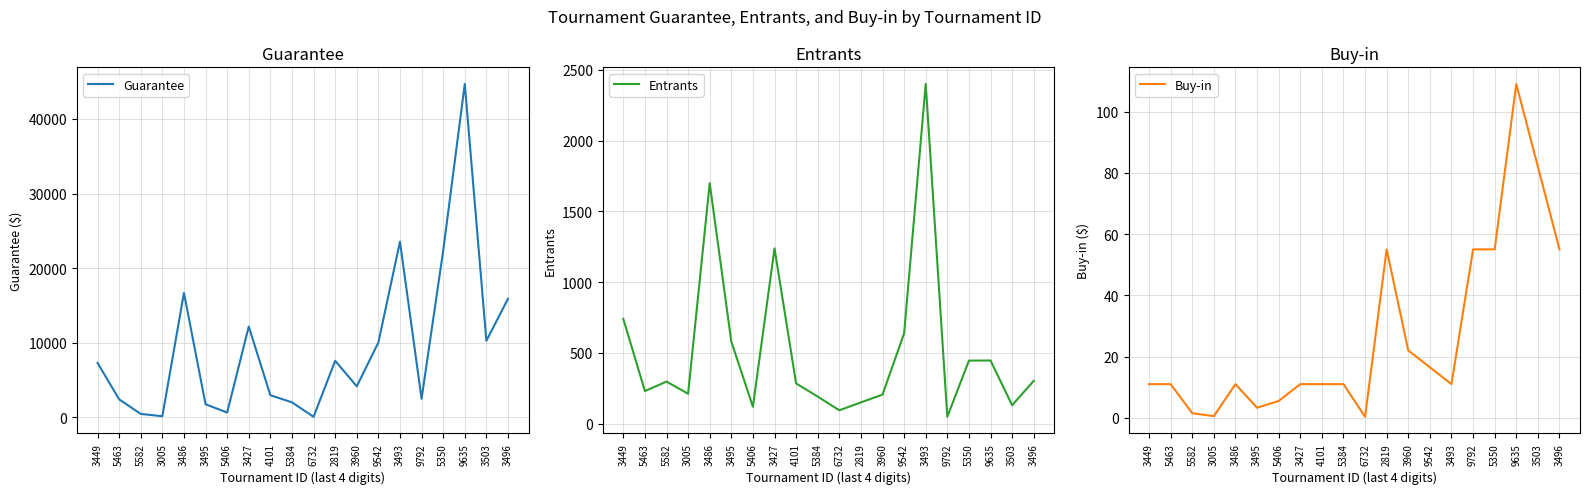

What position from the right is 5582?

18